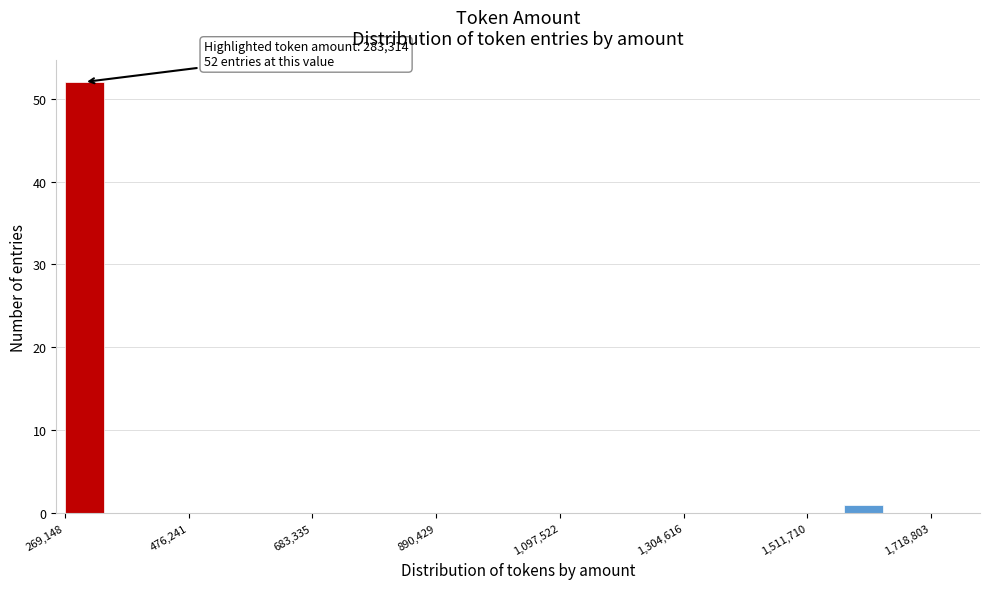

Read against the x-axis, roughly where is the centre of the tallest bar?

300000